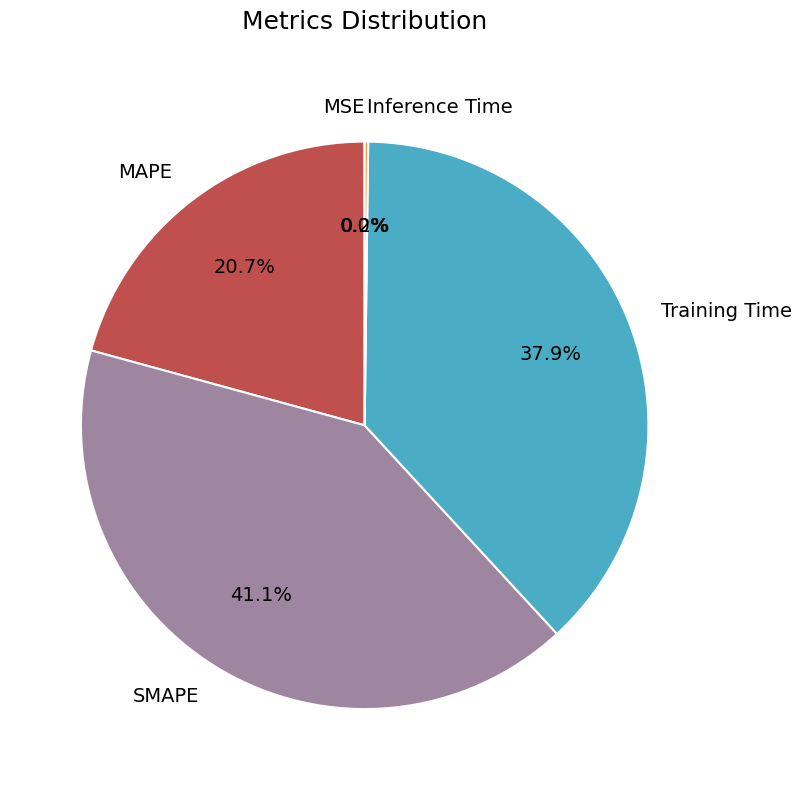

Is MAPE the majority of the pie?

No